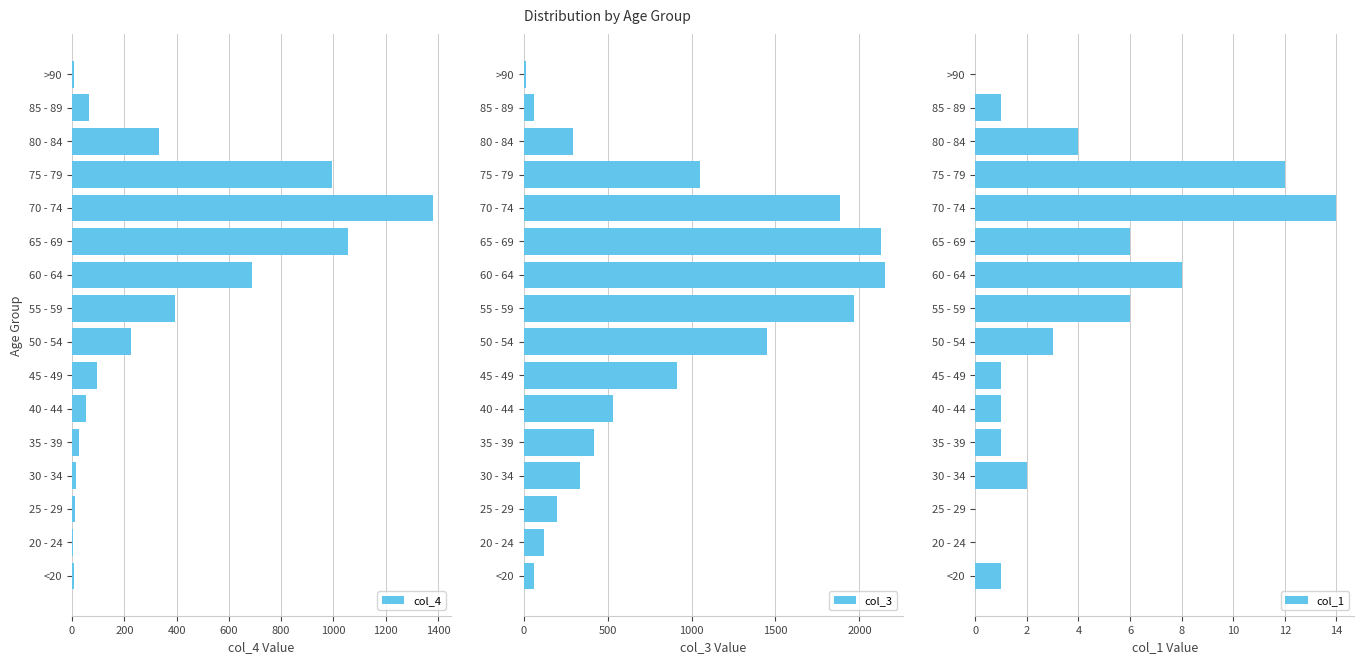

List the series in order of their peak value, lowest first.

col_1, col_4, col_3